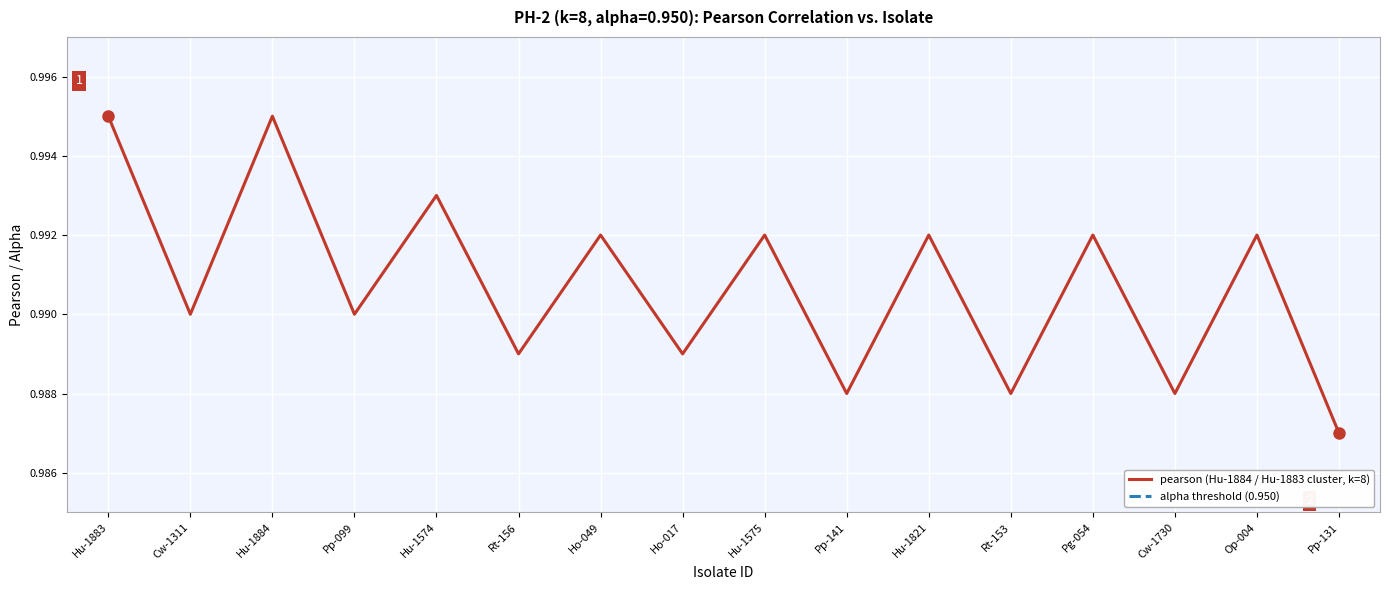

What is the maximum value shown in the chart?

1.0